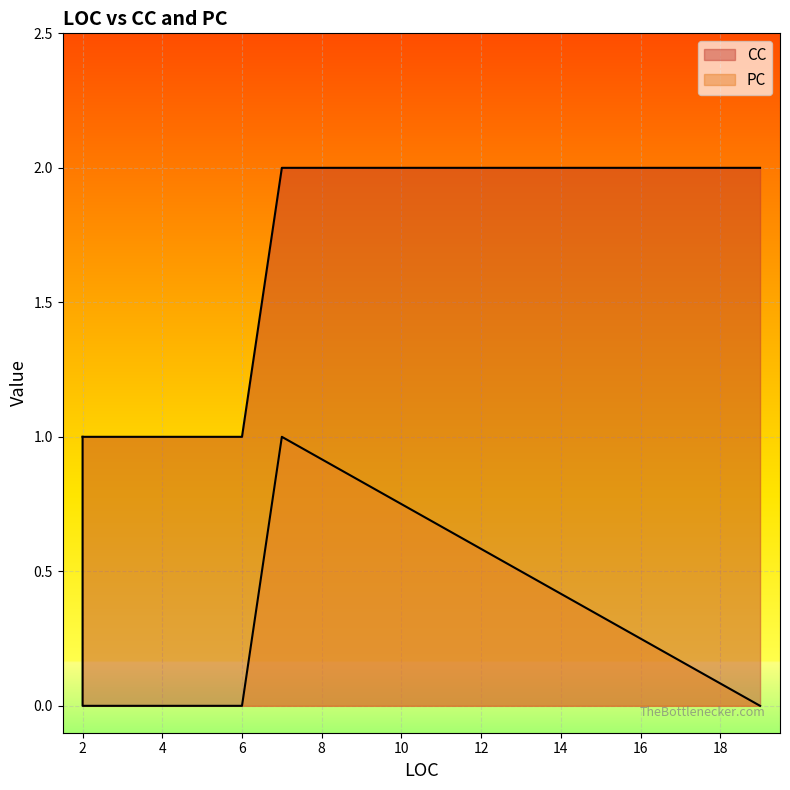

What is the sum of all CC values?

14